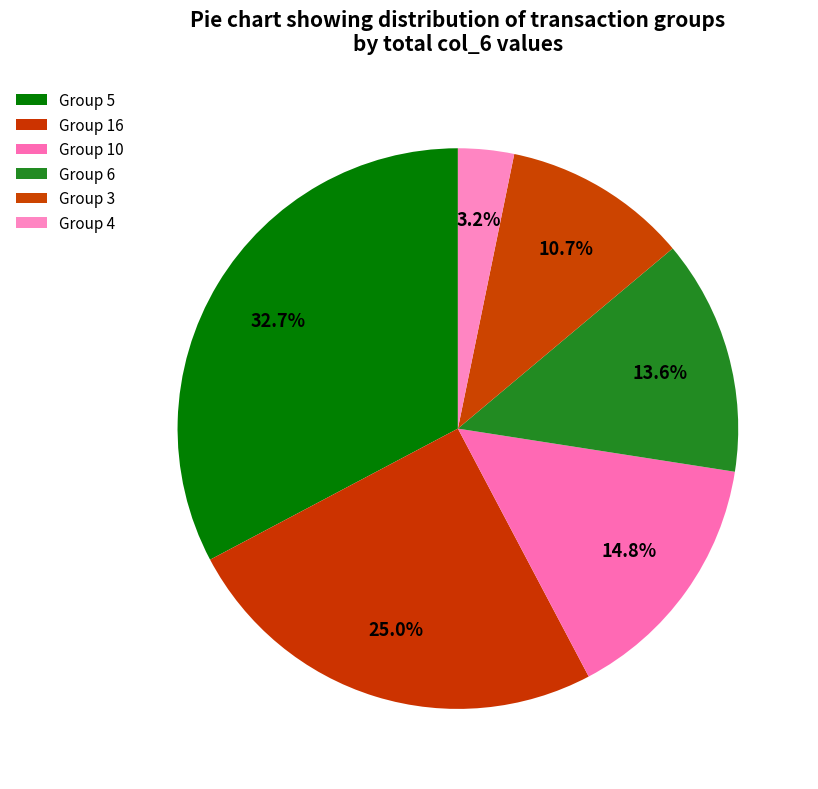

Which category has the smallest portion of the pie?

Group 4